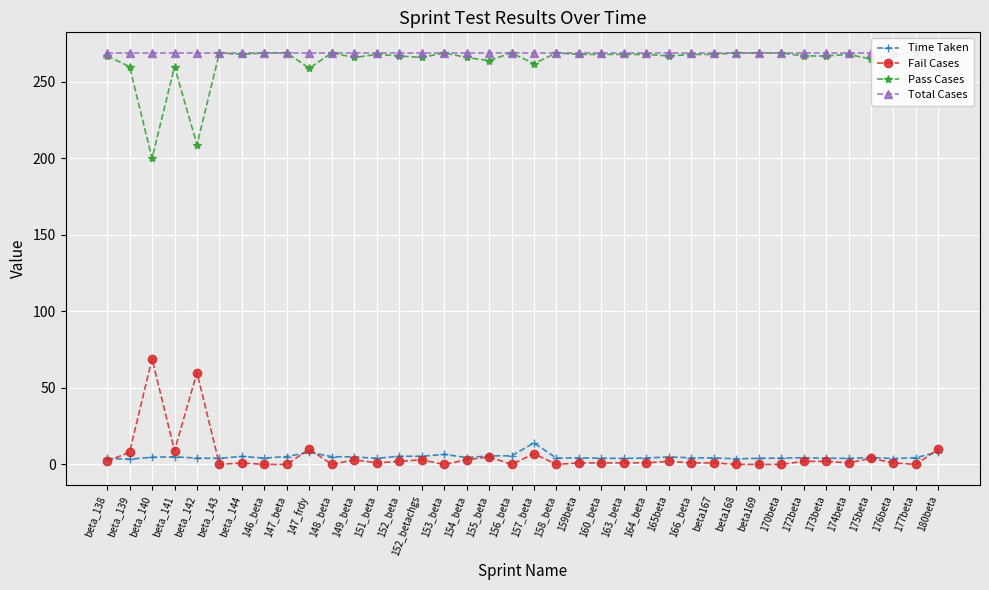

Reading left to right, transcribe all the data shown in this chart.

Time Taken: beta_138=3.9	beta_139=3.5	beta_140=4.7	beta_141=5.0	beta_142=4.1	beta_143=4.0	beta_144=5.2	146_beta=4.1	147_beta=5.2	147_frdy=7.9	148_beta=5.1	149_beta=4.9	151_beta=4.0	152_beta=5.3	152_betachgs=5.3	153_beta=6.6	154_beta=4.5	155_beta=5.6	156_beta=5.6	157_beta=14.0	158_beta=4.1	159beta=4.3	160_beta=4.0	163_beta=3.9	164_beta=4.2	165beta=4.9	166_beta=4.3	beta167=4.2	beta168=3.7	beta169=4.0	170beta=4.1	172beta=4.4	173beta=4.1	174beta=3.9	175beta=4.5	176beta=3.8	177beta=4.4	180beta=8.2
Fail Cases: beta_138=2.0	beta_139=8.0	beta_140=69.0	beta_141=9.0	beta_142=60.0	beta_143=0.0	beta_144=1.0	146_beta=0.0	147_beta=0.0	147_frdy=10.0	148_beta=0.0	149_beta=3.0	151_beta=1.0	152_beta=2.0	152_betachgs=3.0	153_beta=0.0	154_beta=3.0	155_beta=5.0	156_beta=0.0	157_beta=7.0	158_beta=0.0	159beta=1.0	160_beta=1.0	163_beta=1.0	164_beta=1.0	165beta=2.0	166_beta=1.0	beta167=1.0	beta168=0.0	beta169=0.0	170beta=0.0	172beta=2.0	173beta=2.0	174beta=1.0	175beta=4.0	176beta=1.0	177beta=0.0	180beta=10.0
Pass Cases: beta_138=267.0	beta_139=260.0	beta_140=200.0	beta_141=260.0	beta_142=209.0	beta_143=269.0	beta_144=268.0	146_beta=269.0	147_beta=269.0	147_frdy=259.0	148_beta=269.0	149_beta=266.0	151_beta=268.0	152_beta=267.0	152_betachgs=266.0	153_beta=269.0	154_beta=266.0	155_beta=264.0	156_beta=269.0	157_beta=262.0	158_beta=269.0	159beta=268.0	160_beta=268.0	163_beta=268.0	164_beta=268.0	165beta=267.0	166_beta=268.0	beta167=268.0	beta168=269.0	beta169=269.0	170beta=269.0	172beta=267.0	173beta=267.0	174beta=268.0	175beta=265.0	176beta=268.0	177beta=269.0	180beta=259.0
Total Cases: beta_138=269.0	beta_139=269.0	beta_140=269.0	beta_141=269.0	beta_142=269.0	beta_143=269.0	beta_144=269.0	146_beta=269.0	147_beta=269.0	147_frdy=269.0	148_beta=269.0	149_beta=269.0	151_beta=269.0	152_beta=269.0	152_betachgs=269.0	153_beta=269.0	154_beta=269.0	155_beta=269.0	156_beta=269.0	157_beta=269.0	158_beta=269.0	159beta=269.0	160_beta=269.0	163_beta=269.0	164_beta=269.0	165beta=269.0	166_beta=269.0	beta167=269.0	beta168=269.0	beta169=269.0	170beta=269.0	172beta=269.0	173beta=269.0	174beta=269.0	175beta=269.0	176beta=269.0	177beta=269.0	180beta=269.0